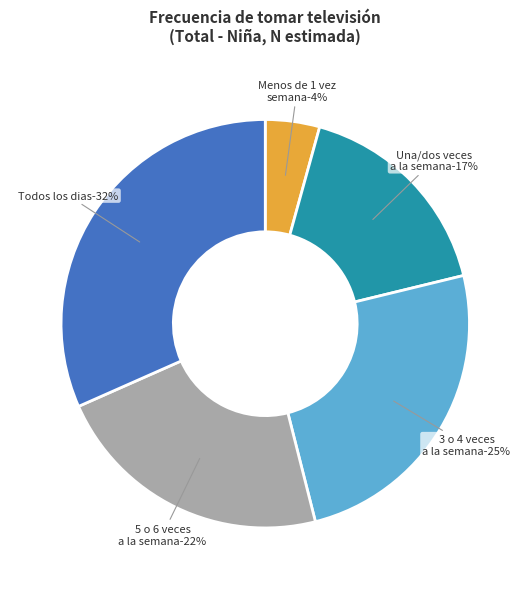

To the nearest percent, what is the average slice percentage?

20%